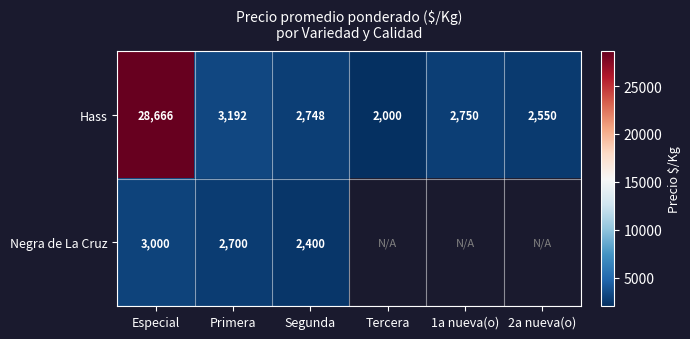

How many series are shown in this chart?

2